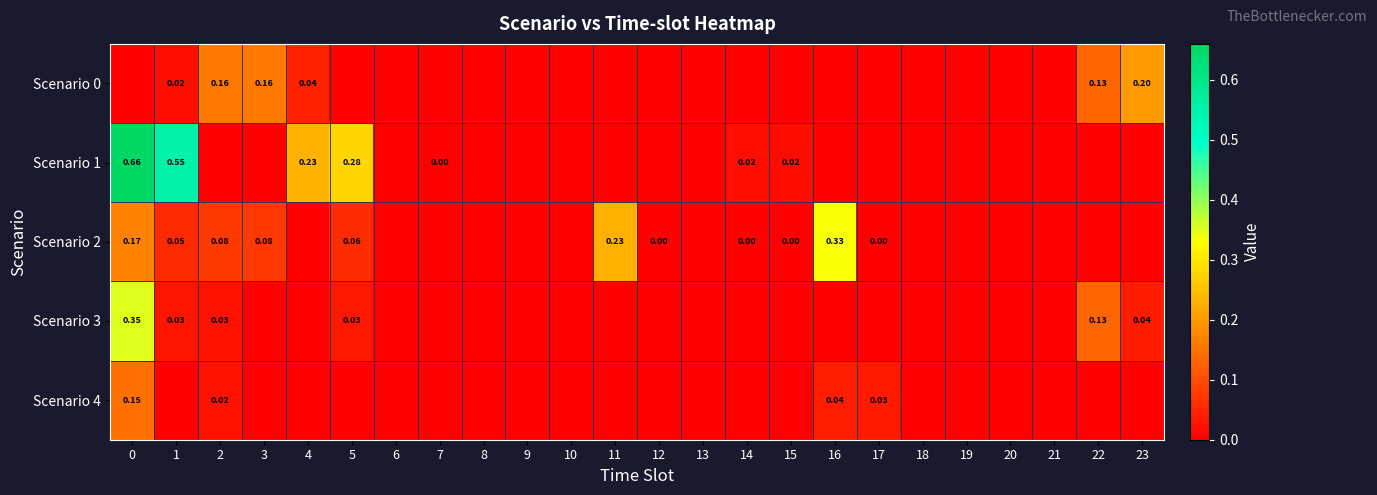

What is the difference between the maximum and minimum values in the Scenario 1 series?

0.7